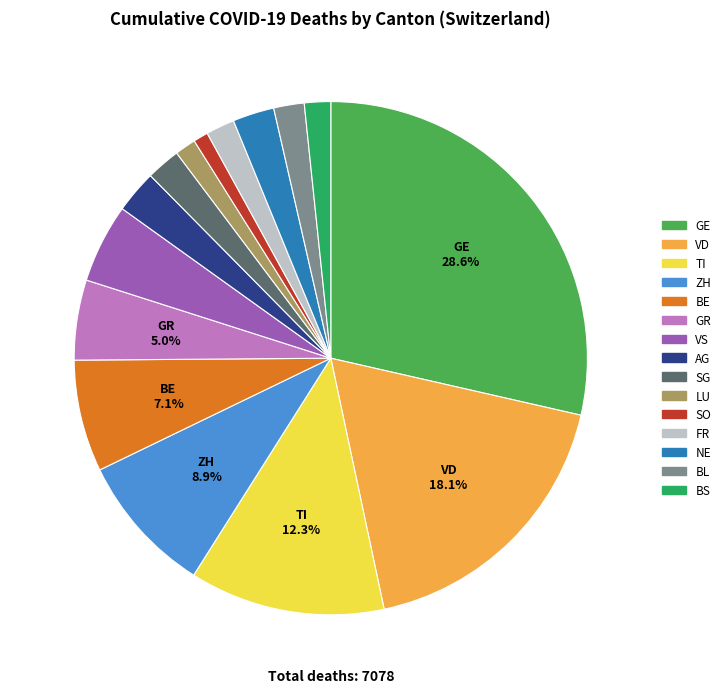

To the nearest percent, what is the difference between the BE and SG slice percentages?

5%